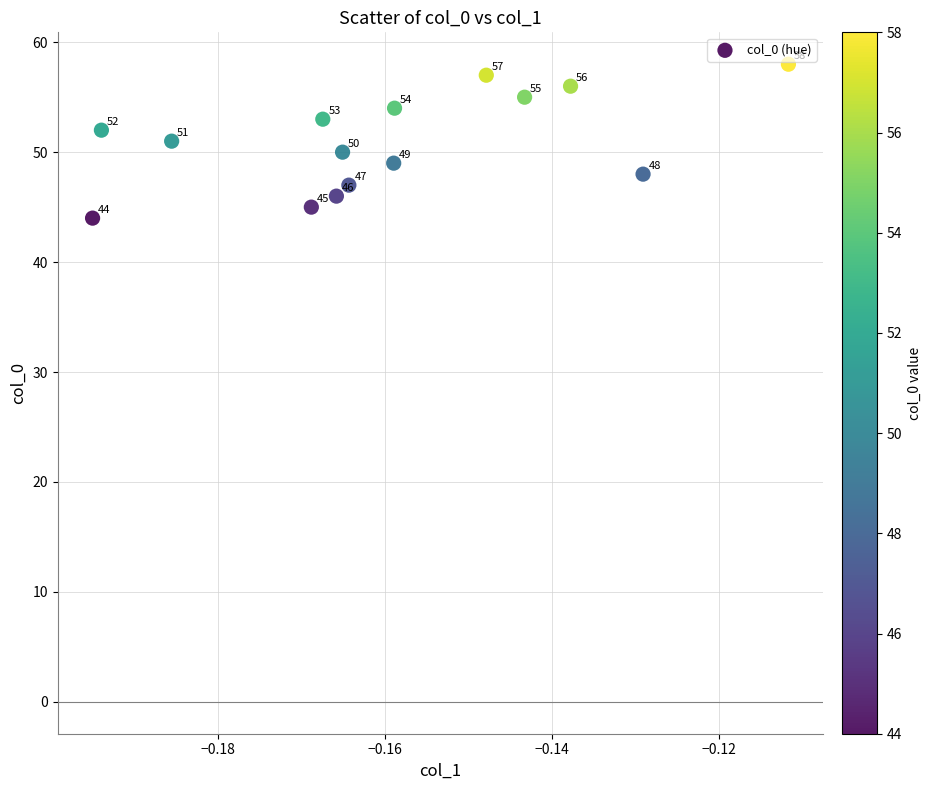

What is the range of Y values (max minus min)?

14